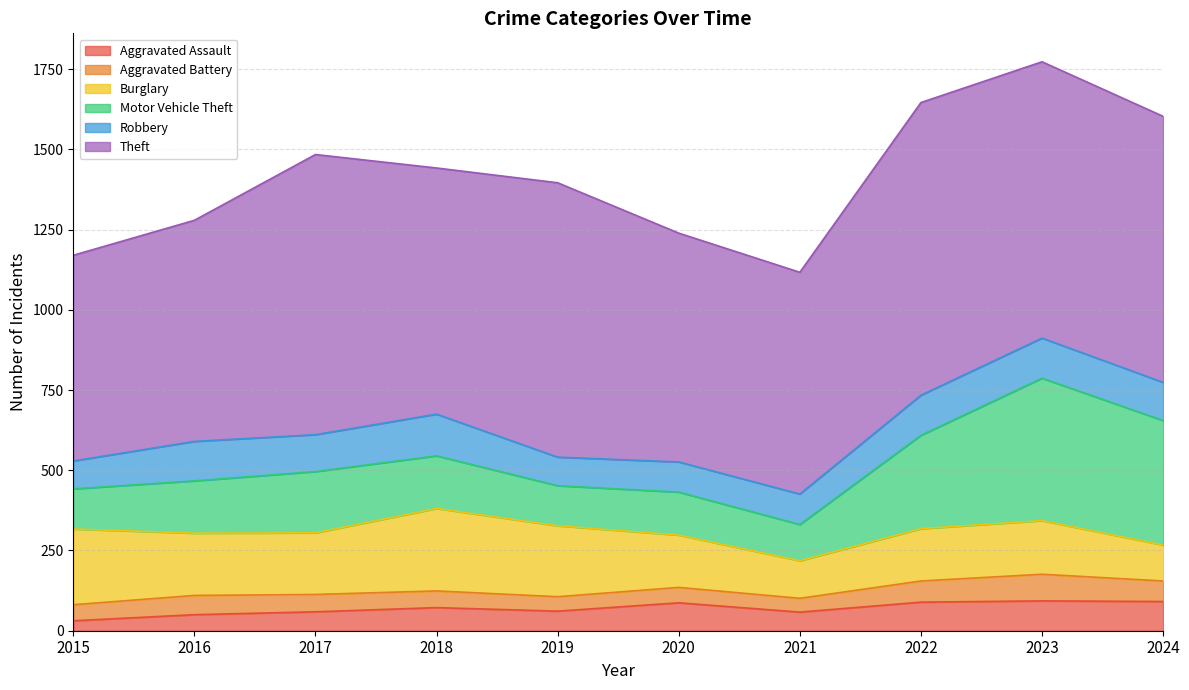

Which label corresponds to the smallest value in the chart?

2015